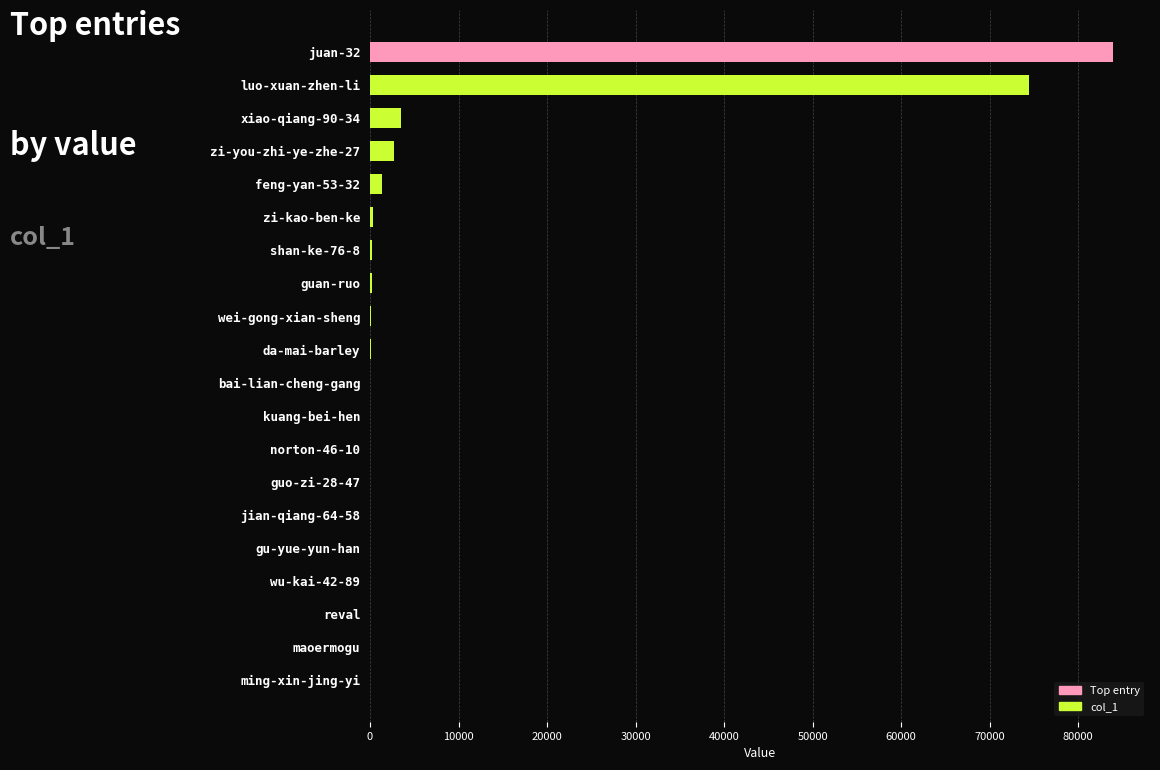

Is it true that the value at xiao-qiang-90-34 is 6260?

False